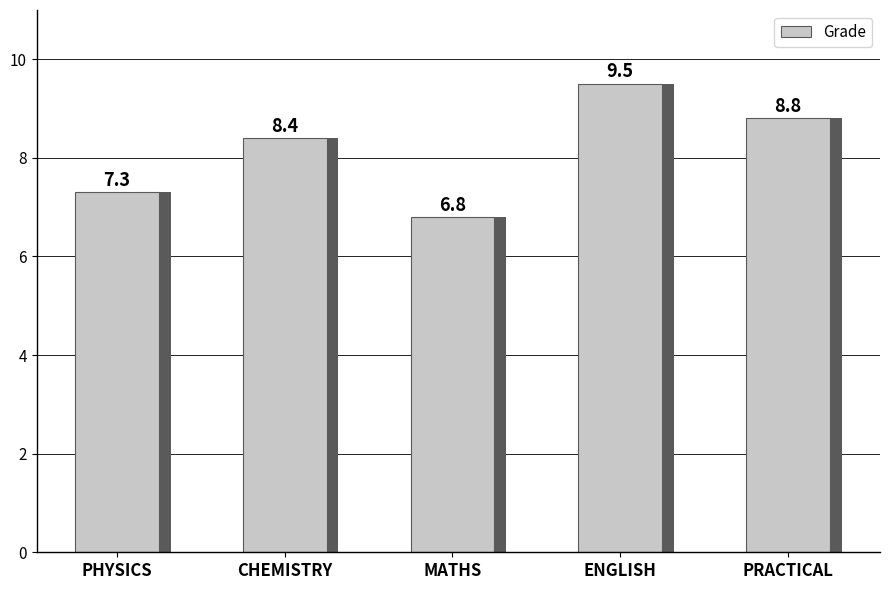

What is the difference between the second highest and minimum values?

2.0